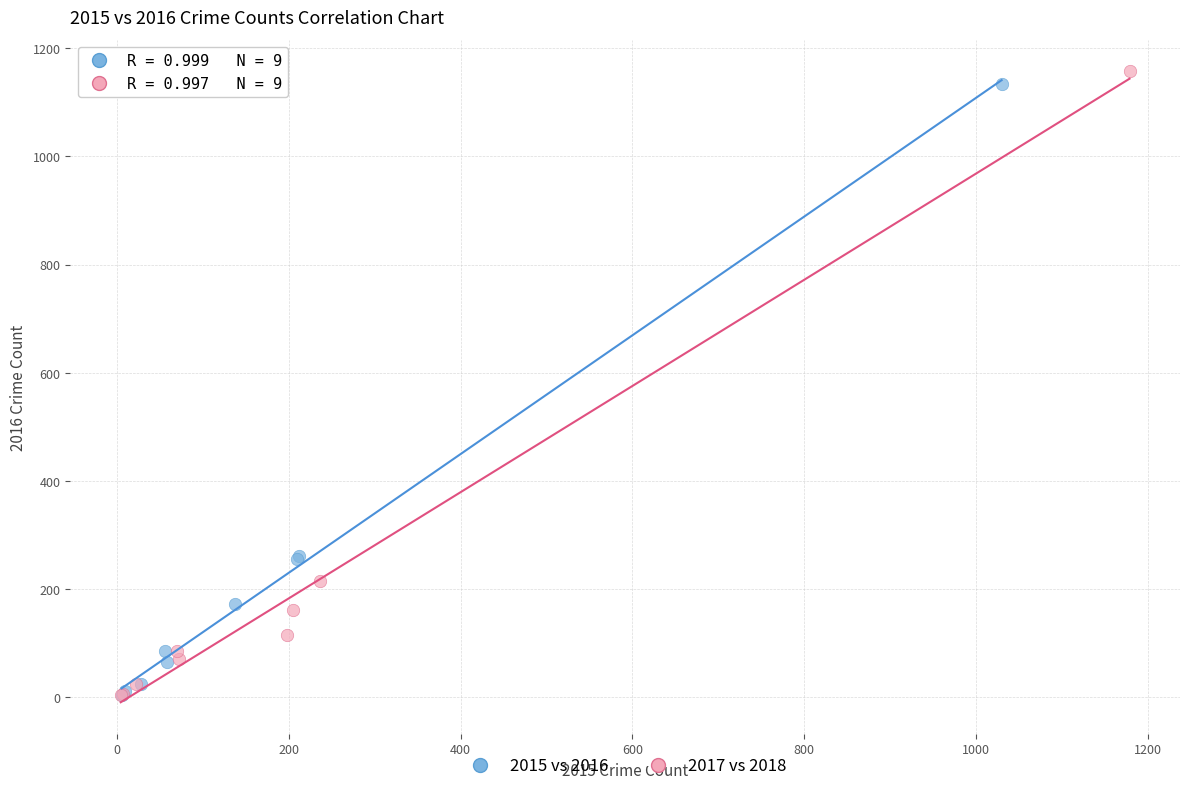

Which series has the widest spread of Y values?

2017 vs 2018